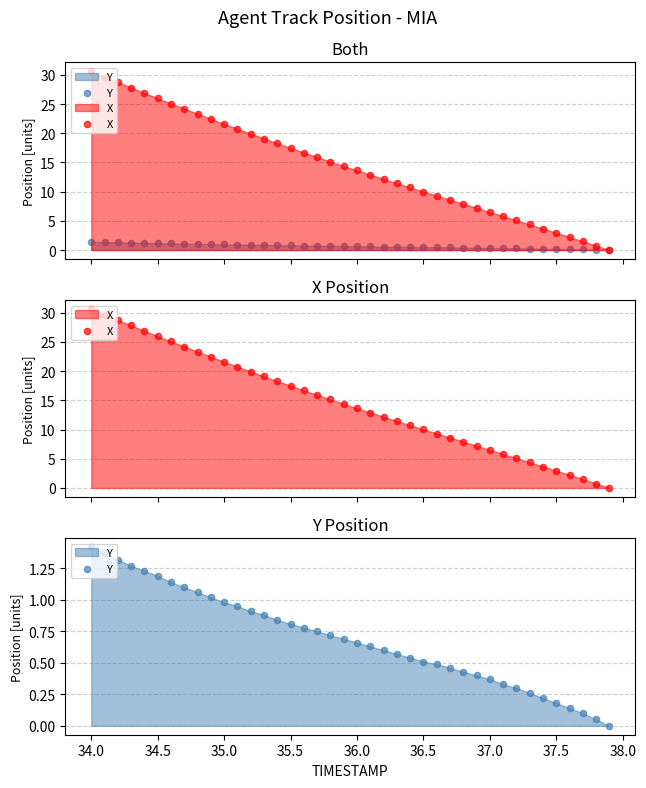

Which series reaches the maximum Y coordinate?

X